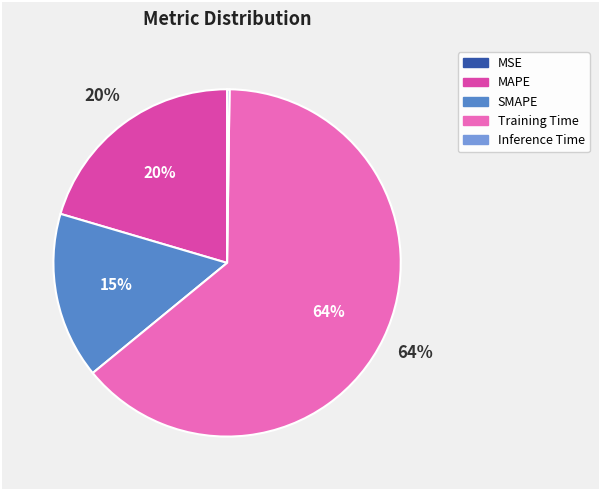

Between SMAPE and Training Time, which is larger?

Training Time